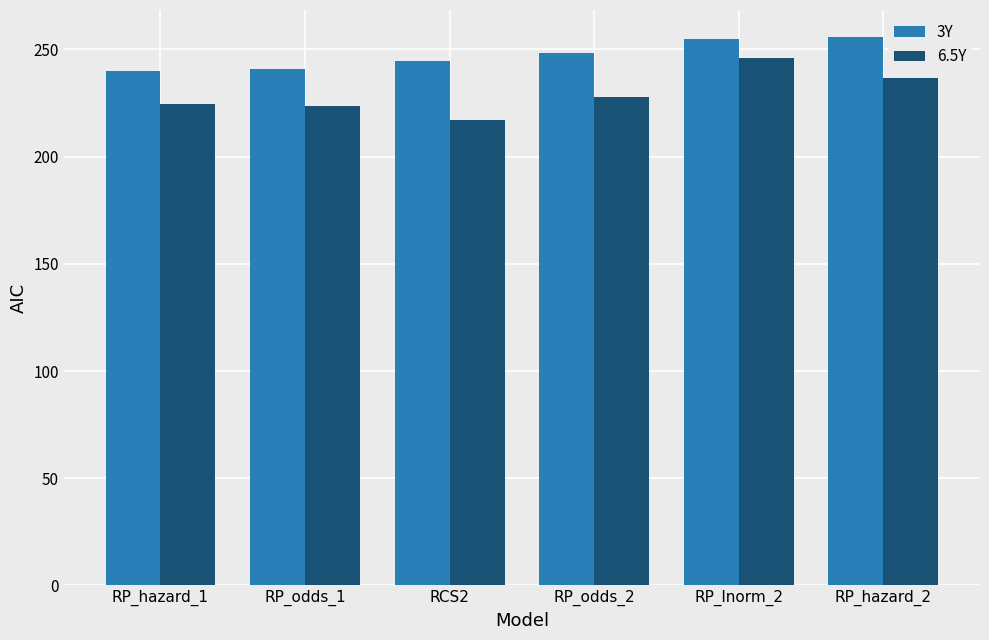

What is the difference between the 6.5Y values at RP_odds_2 and RP_hazard_1?

3.0